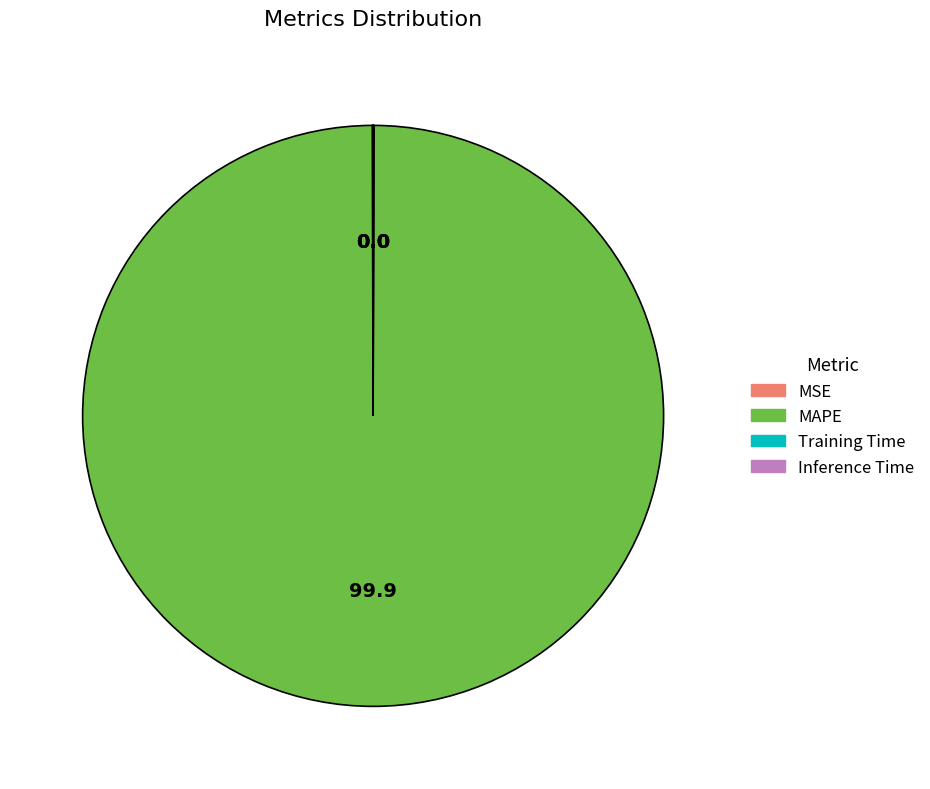

True or false: MAPE accounts for 100% of the total.

True